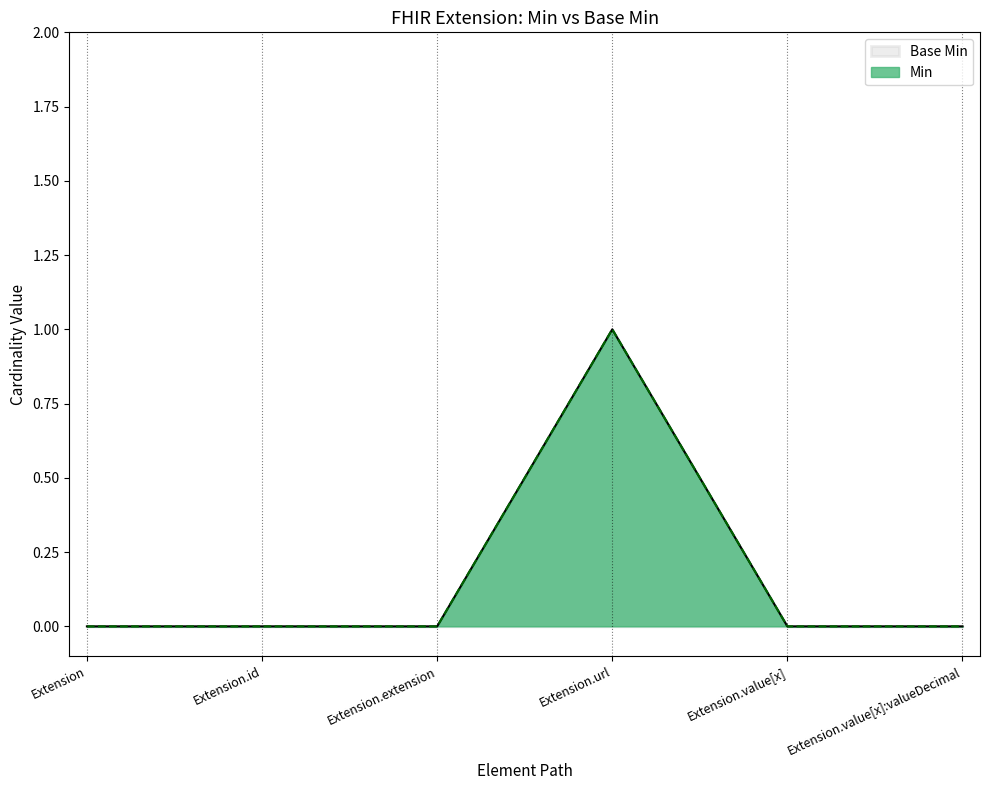

Rank the series at Extension.value[x] from highest to lowest value.

Min, Base Min